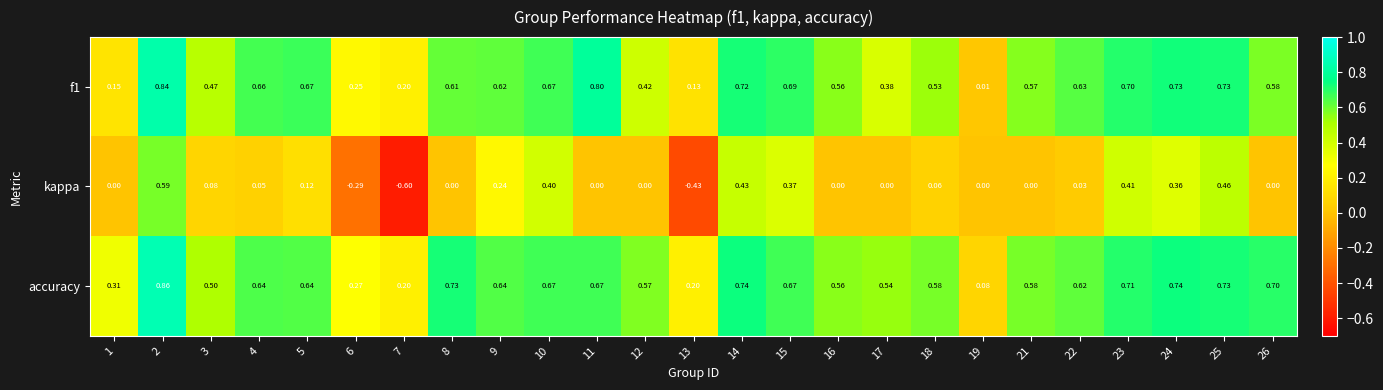

Is the value of kappa at 22 greater than the value of accuracy at 2?

No